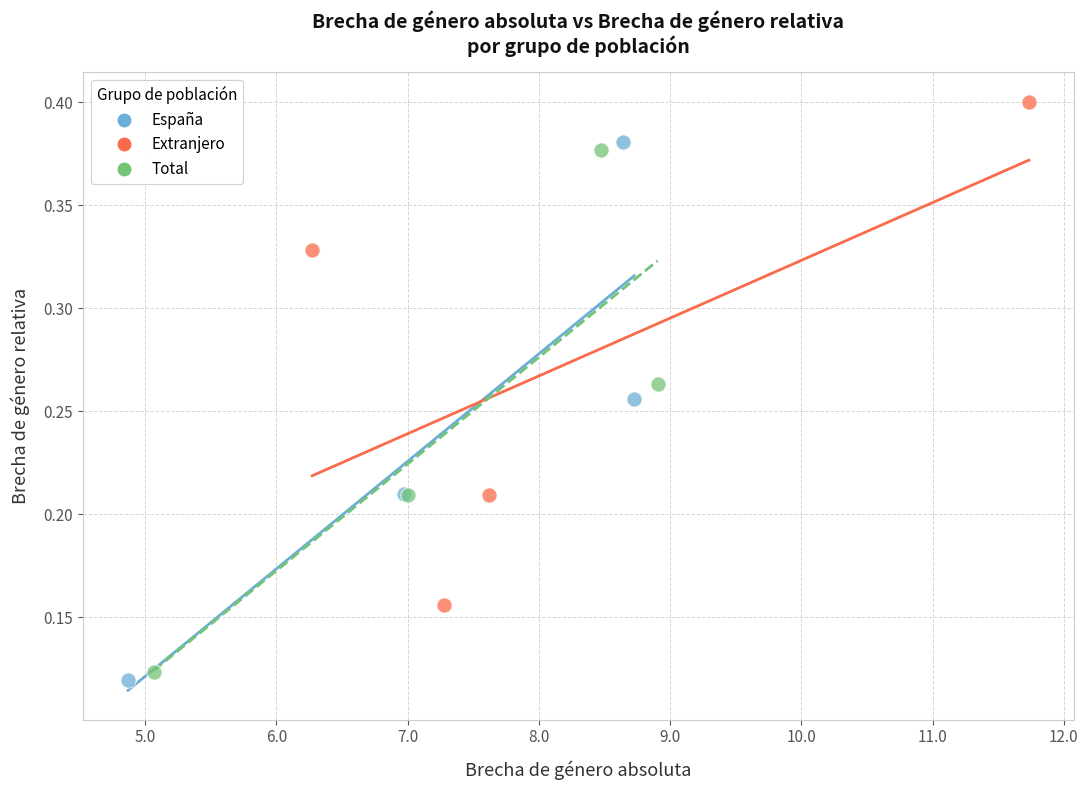

Which series has the largest Y range (max minus min)?

España